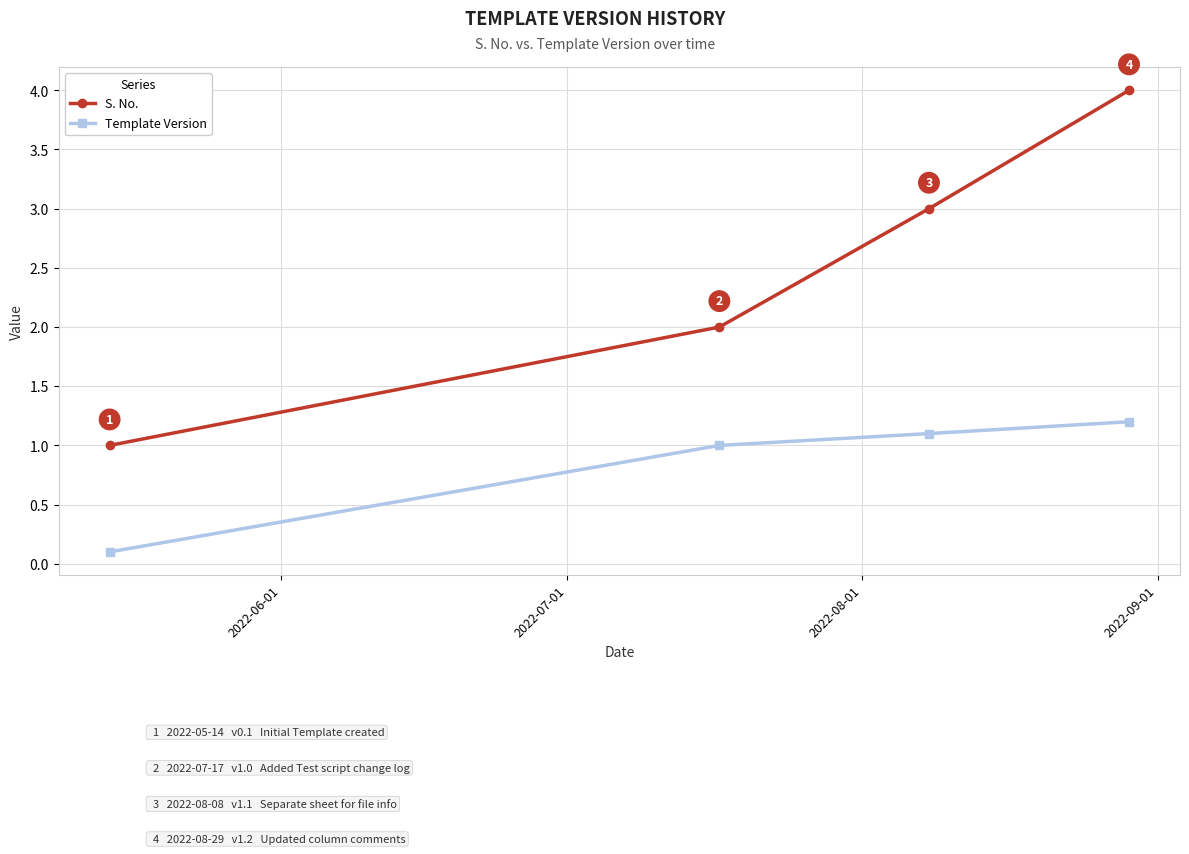

Count the S. No. values in the range 2 to 4.

3